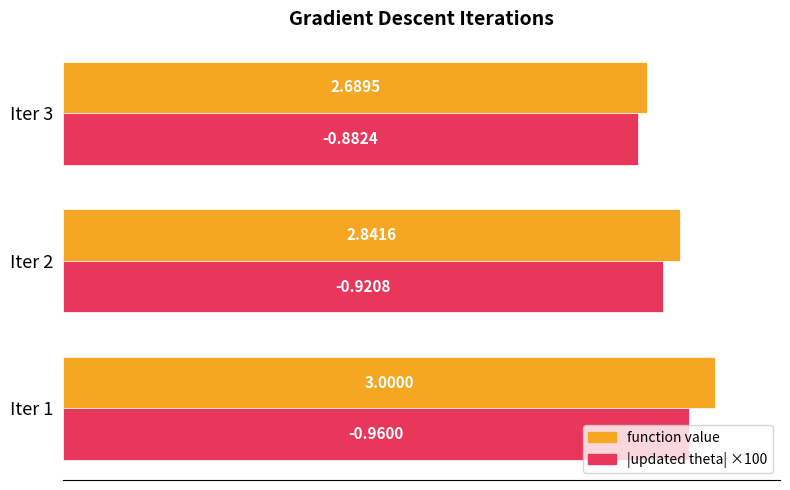

What are all the series names shown in the legend?

function value, |updated theta| ×100